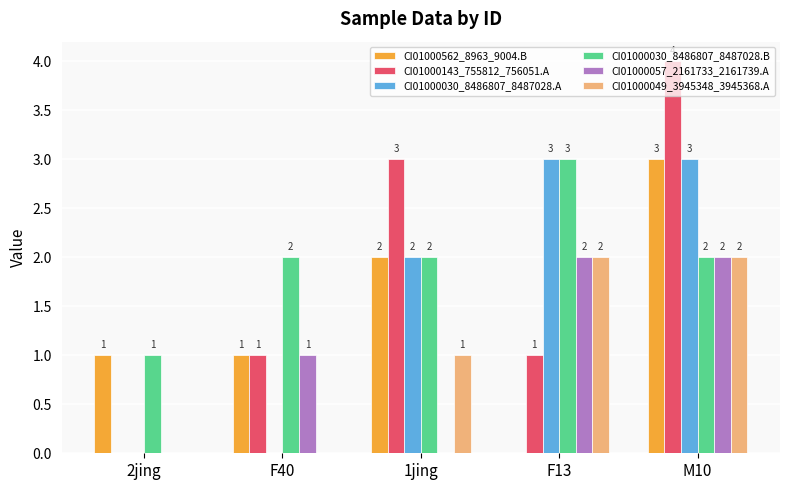

What is the sum of all CI01000030_8486807_8487028.A values?

8